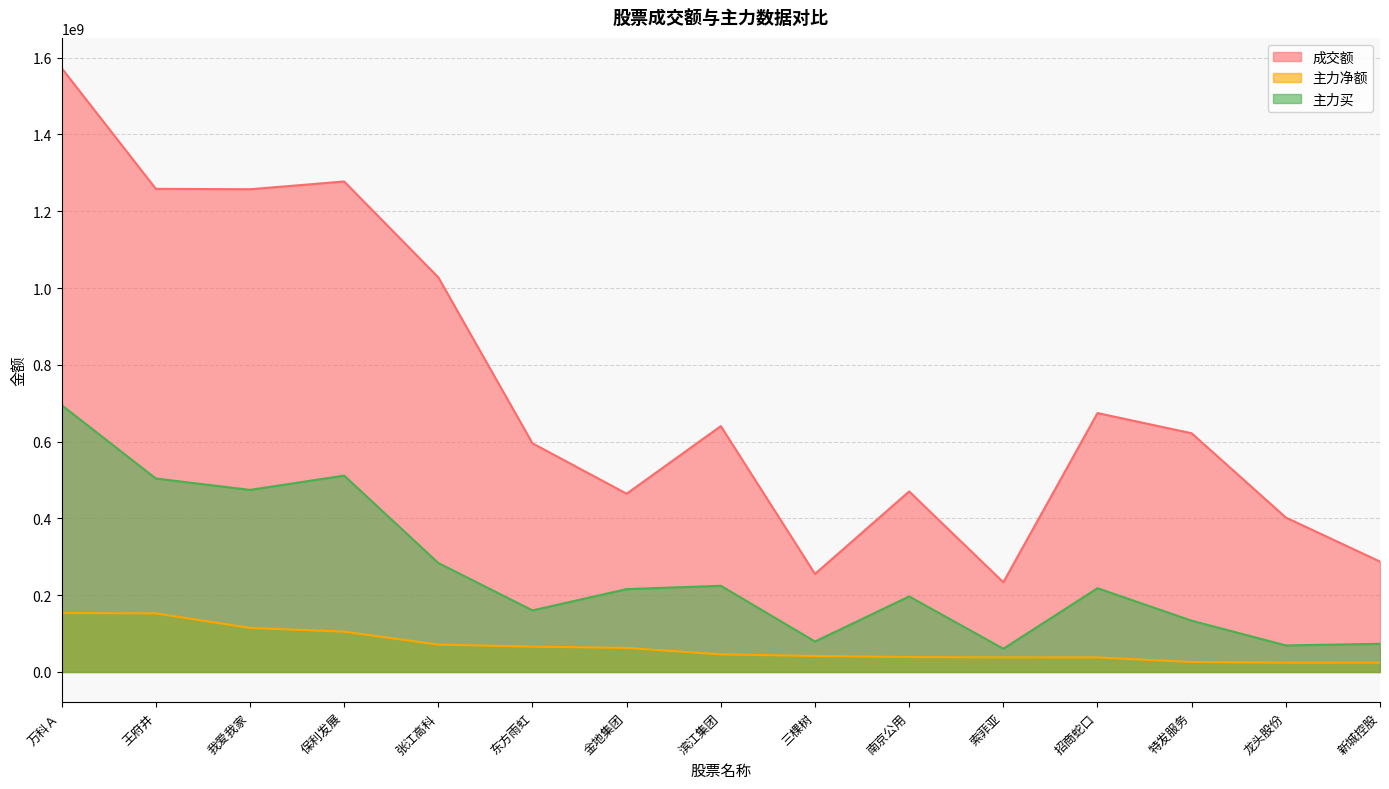

True or false: 主力净额 and 成交额 intersect in this chart.

False